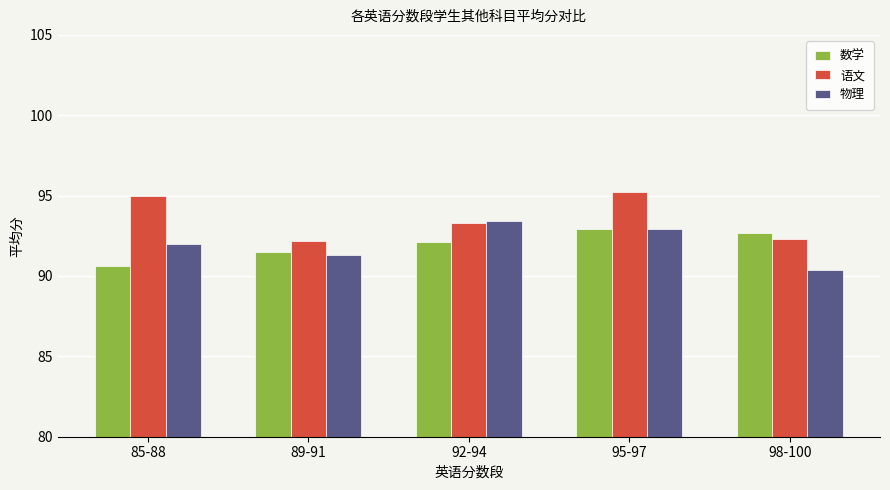

Which series changed the most between 92-94 and 98-100?

物理